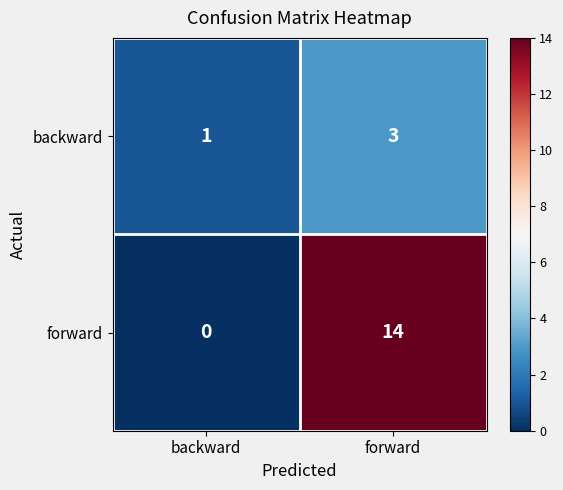

What is the maximum value shown in the chart?

14